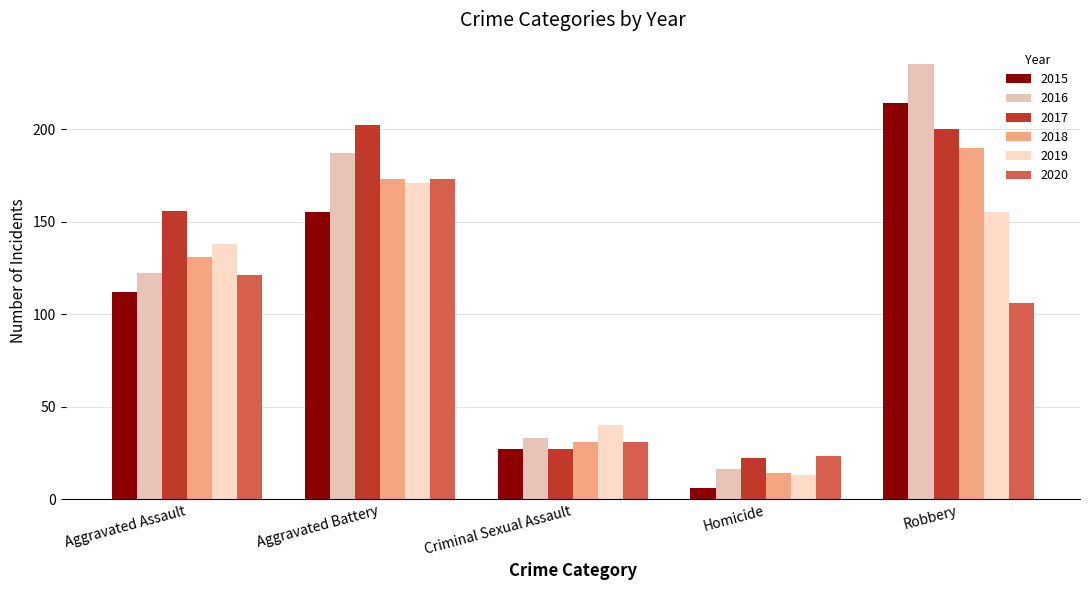

What position from the right is Criminal Sexual Assault?

3